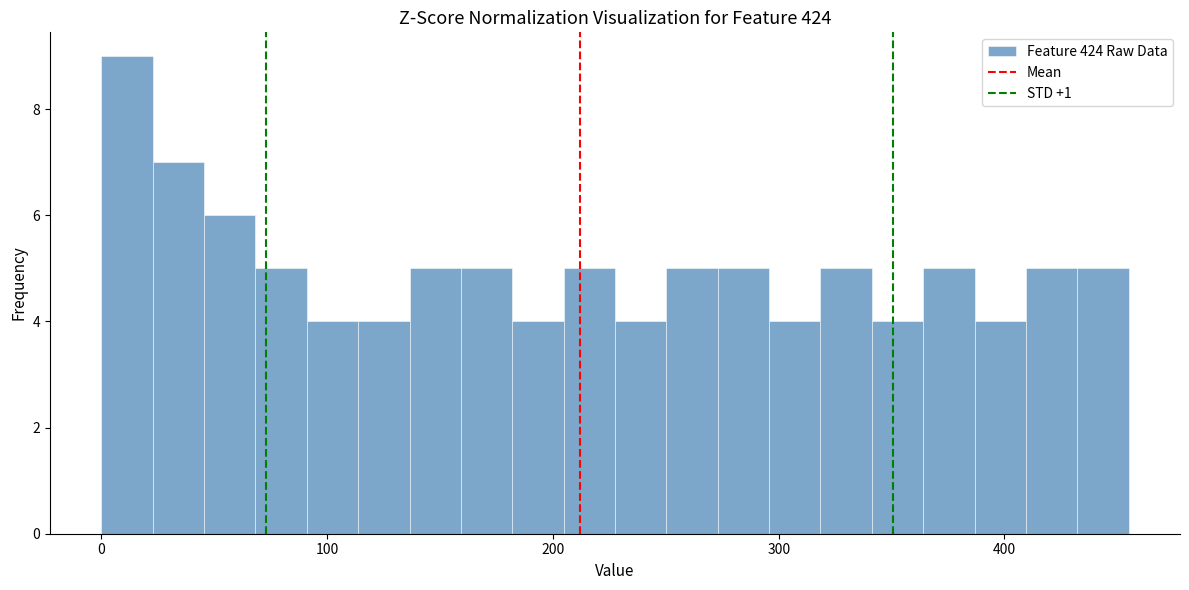

Around what value on the x-axis is the tallest bar? Give the approximate position of its centre, as read against the axis.

10